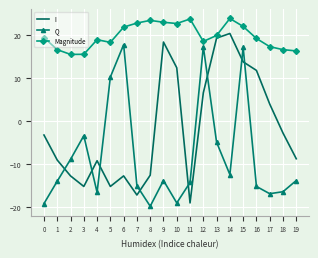

Rank the series by their maximum value, from highest to lowest.

Magnitude, I, Q